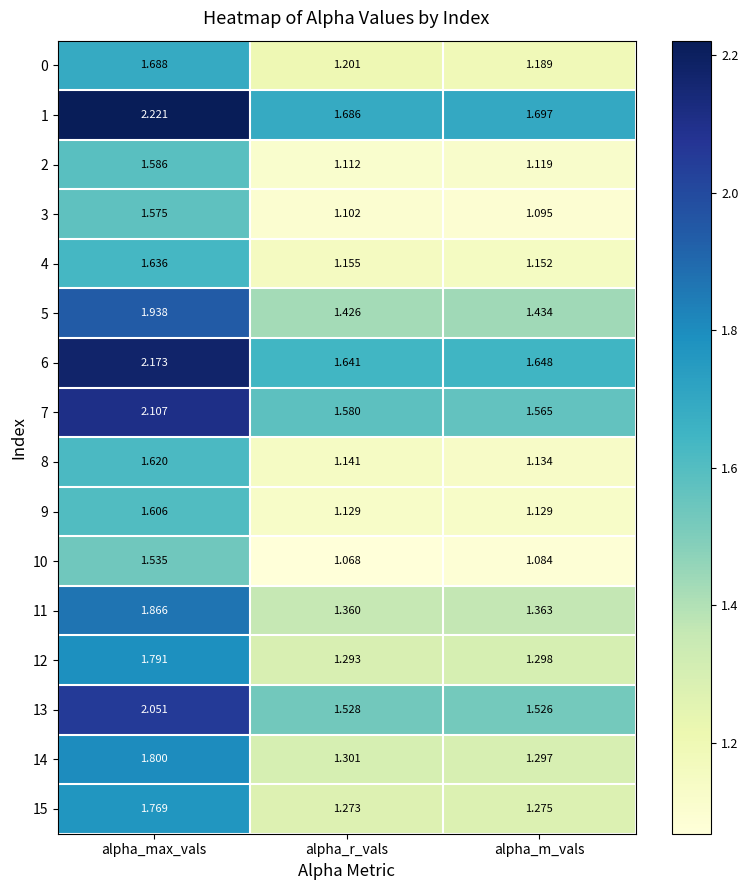

At which category is the sum across all series the highest?

alpha_max_vals